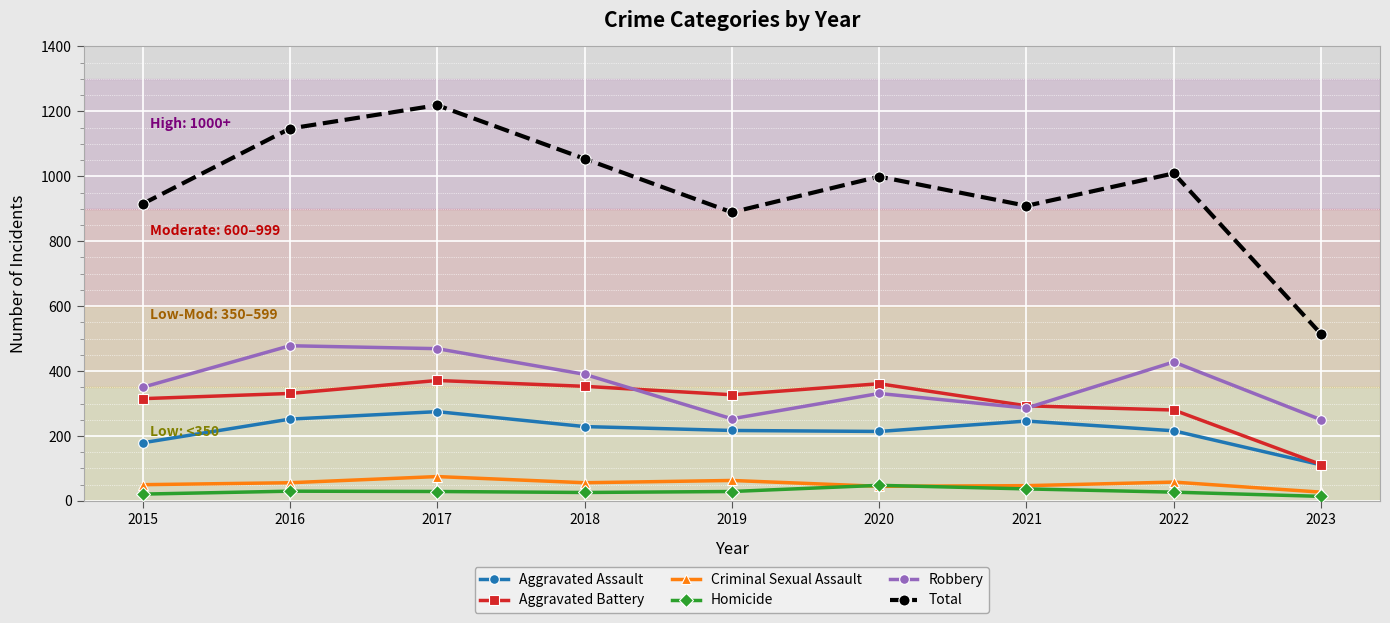

What is the maximum value for Total?

1219